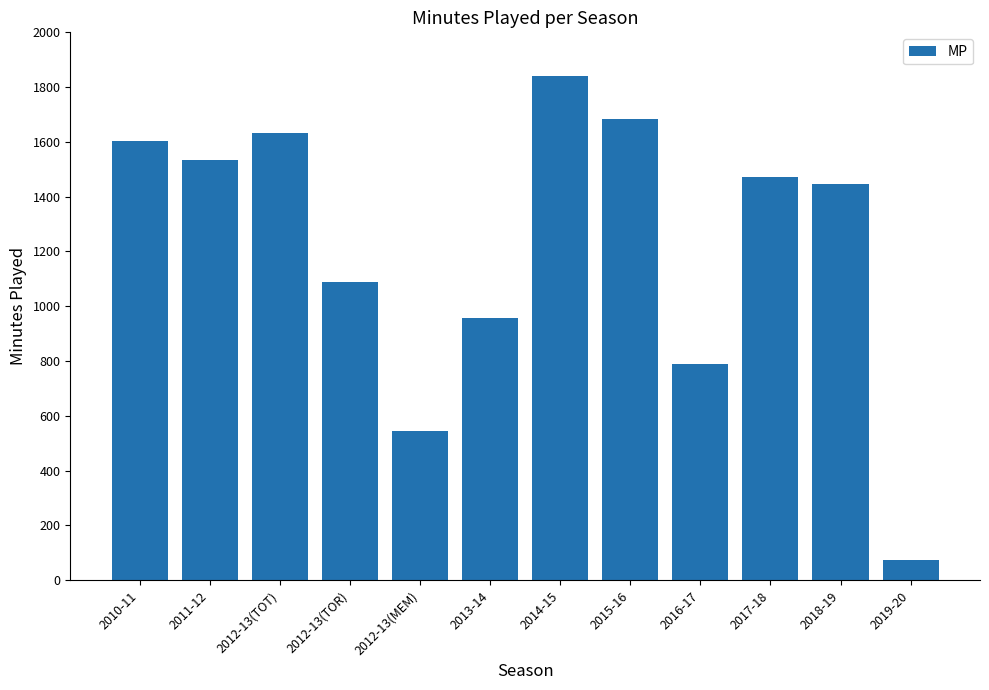

What is the smallest value displayed?

73